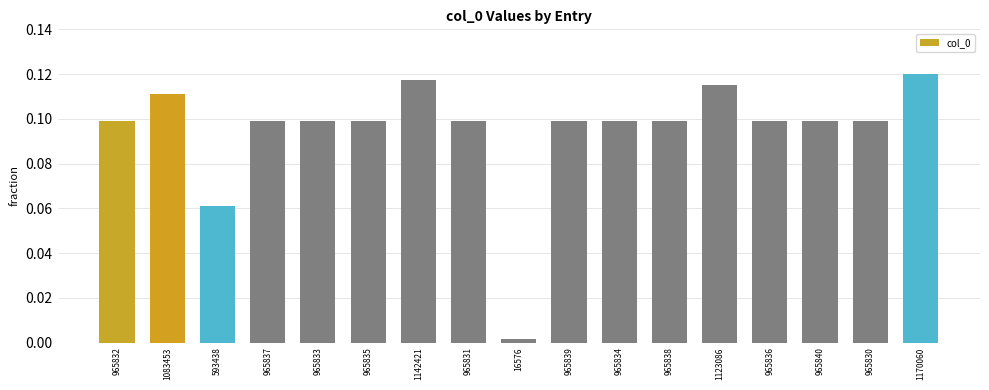

What position from the right is 965830?

2